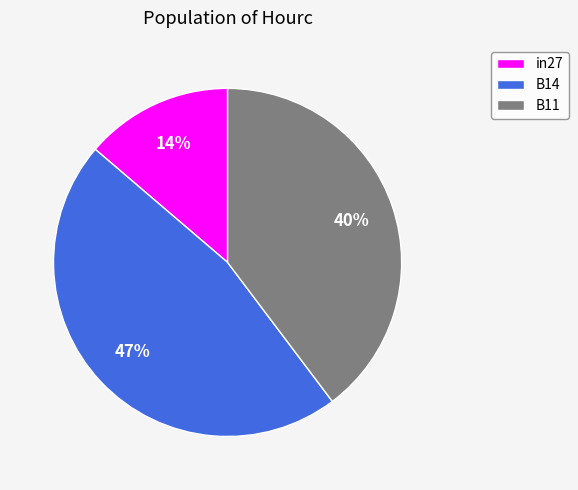

To the nearest percent, what is the combined percentage of B14 and in27?

60%